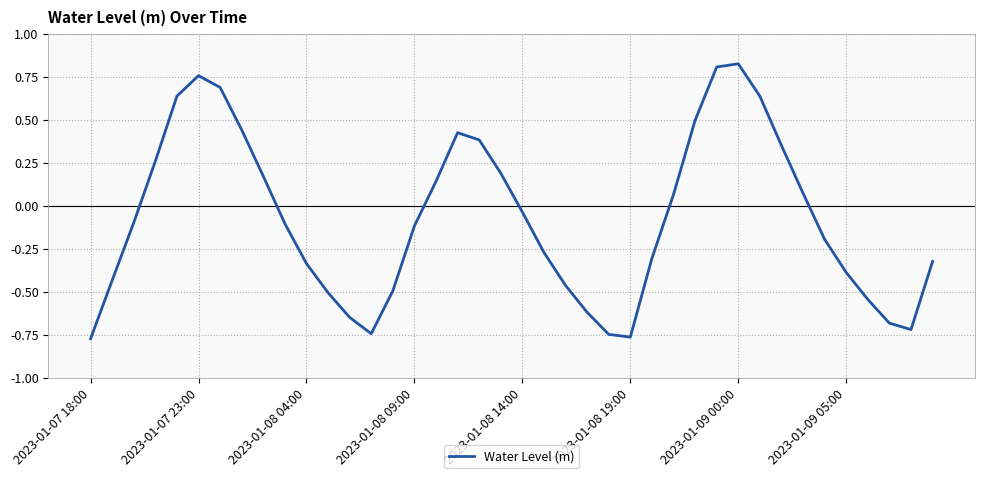

What is the difference between the maximum and minimum values?

1.6